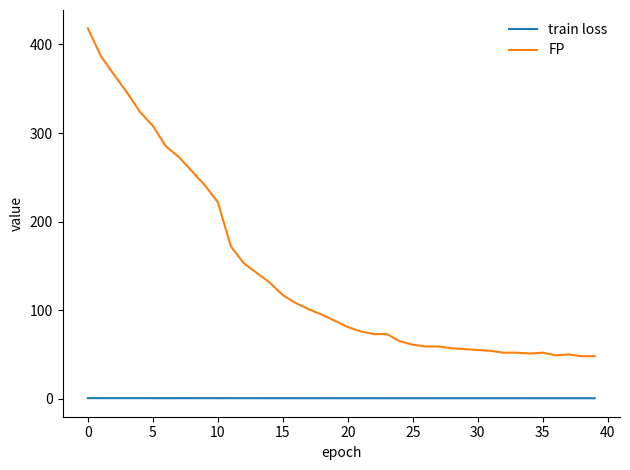

Rank the series by their maximum value, from lowest to highest.

train loss, FP